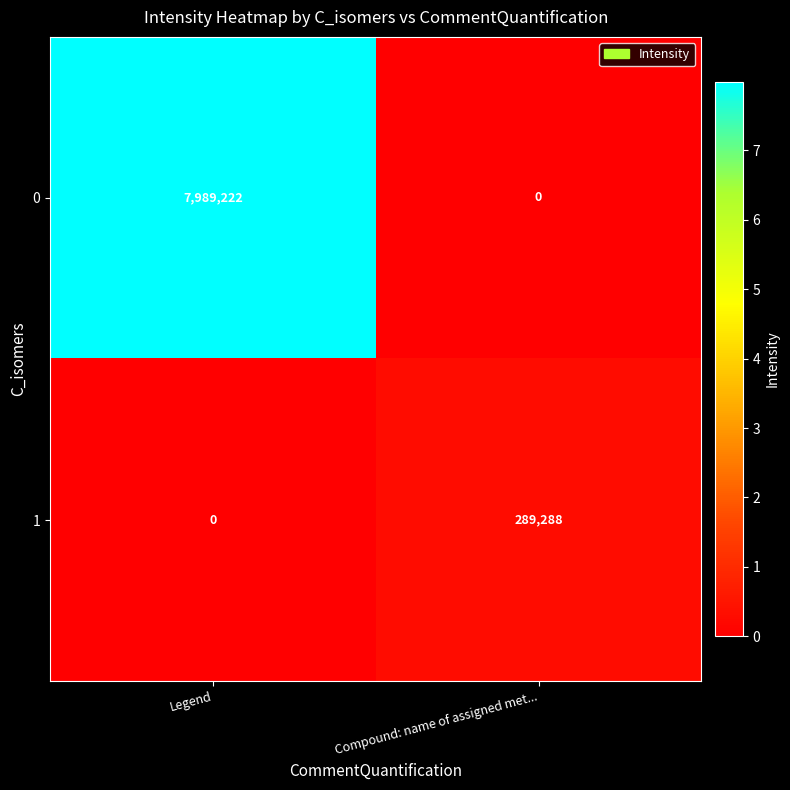

Which series has the largest total across all categories?

0